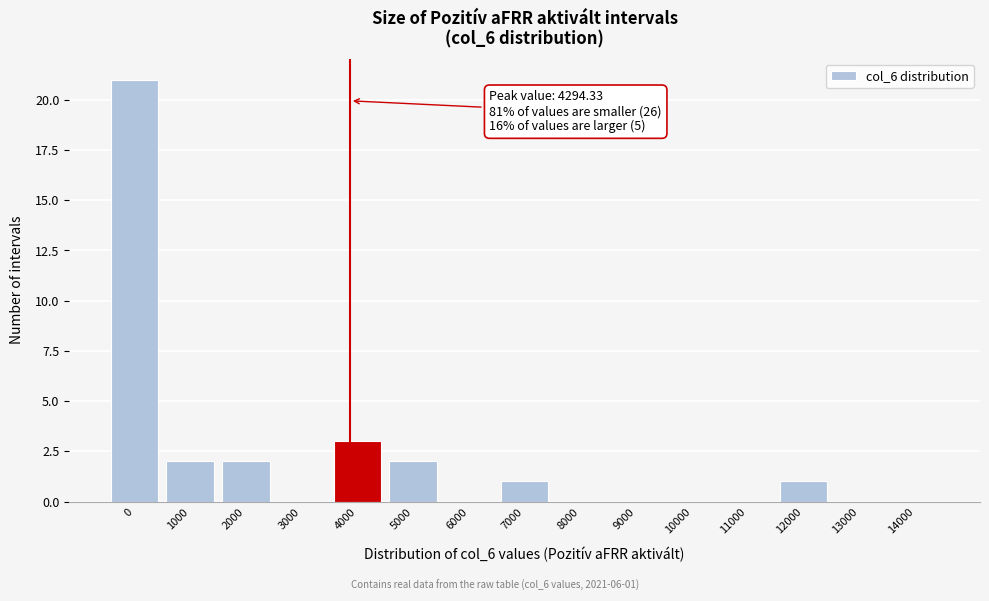

Reading right to left, extract all data points from this chart.

14000=0	13000=0	12000=1	11000=0	10000=0	9000=0	8000=0	7000=1	6000=0	5000=2	4000=3	3000=0	2000=2	1000=2	0=21